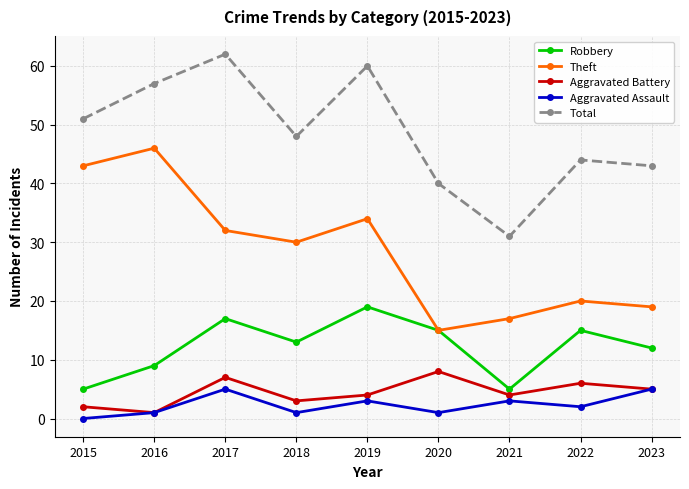

True or false: Aggravated Assault and Theft intersect in this chart.

False